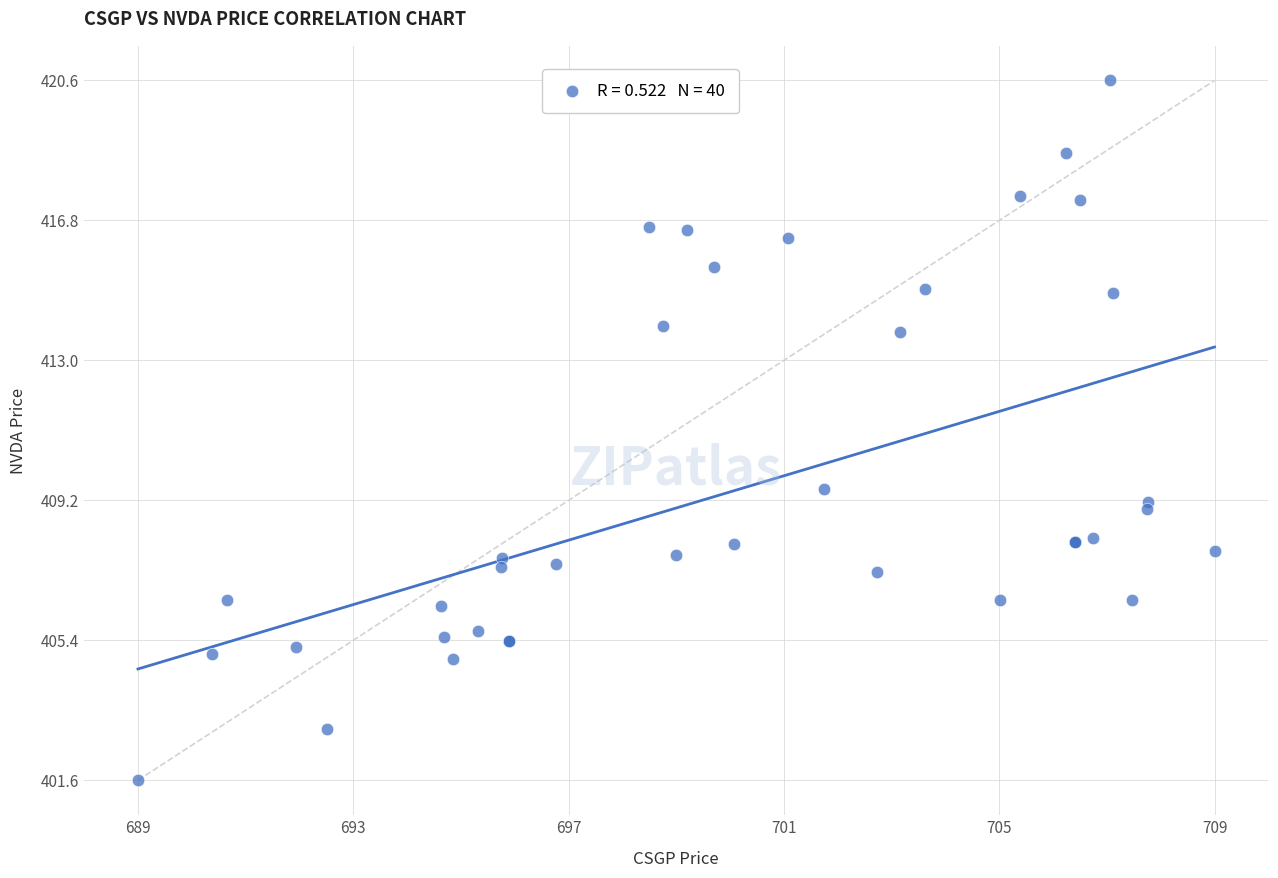

What Y value in the scatter plot is closest to 411?

409.5